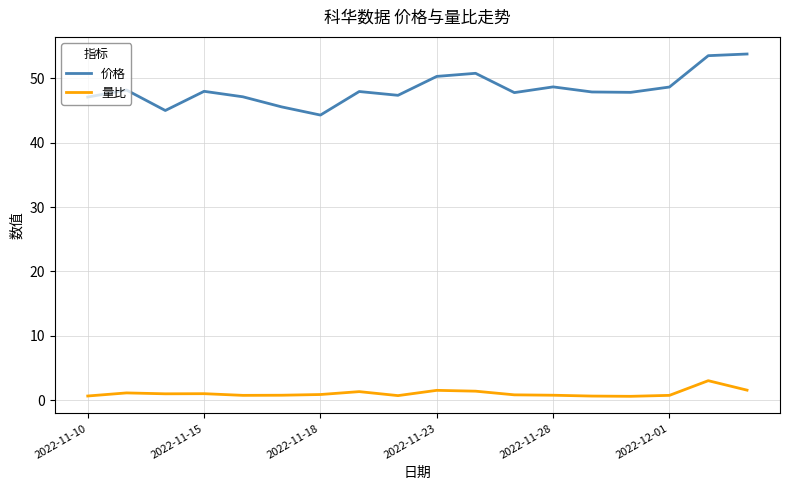

Which series has the largest range (max minus min)?

价格